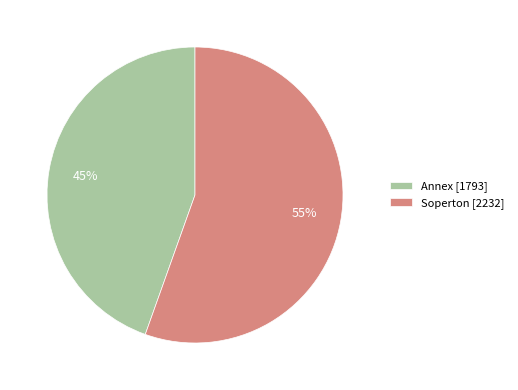

Which category accounts for the majority?

Soperton